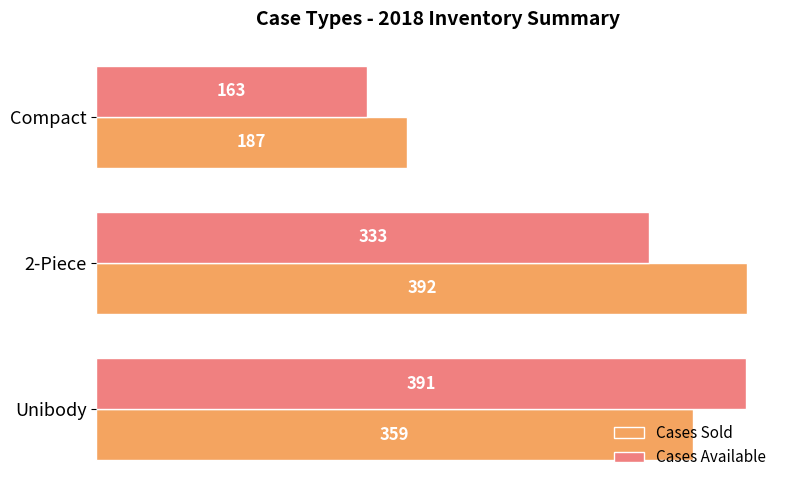

What value does the Cases Available series have at 2-Piece, to the nearest 5?

335